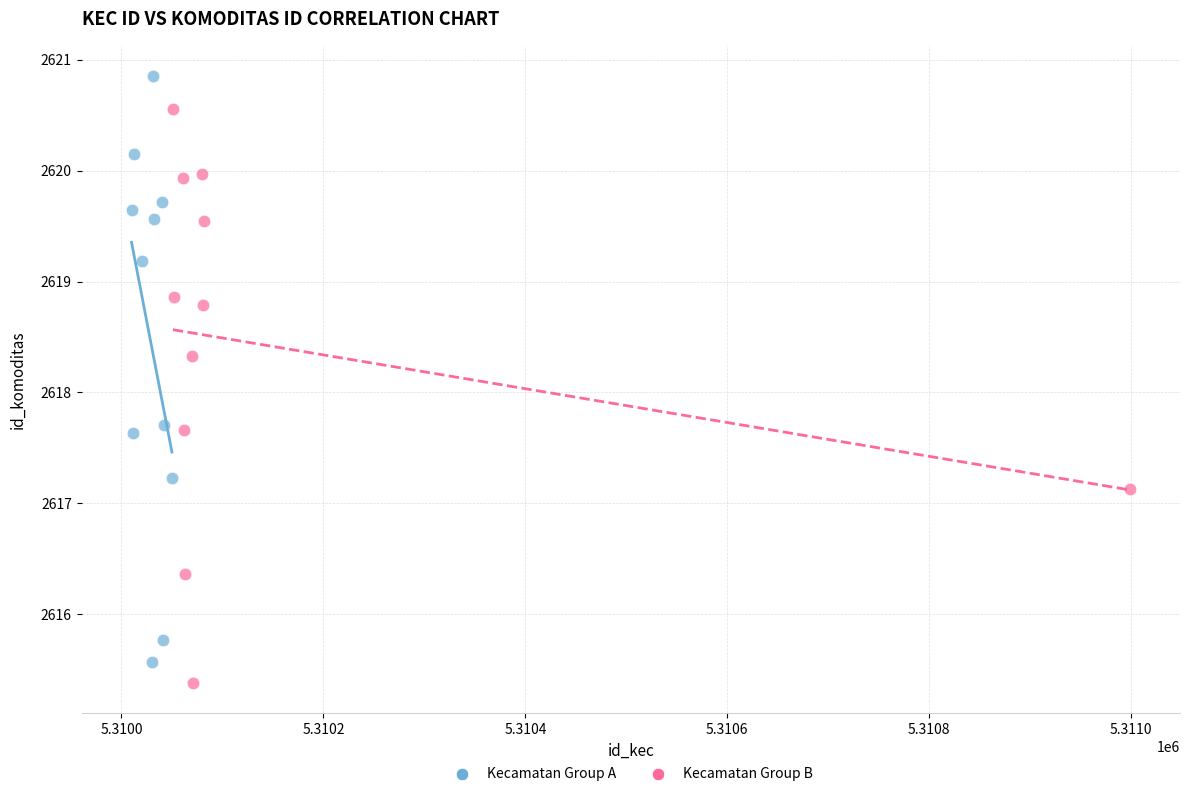

Which series has the largest Y range (max minus min)?

Kecamatan Group A